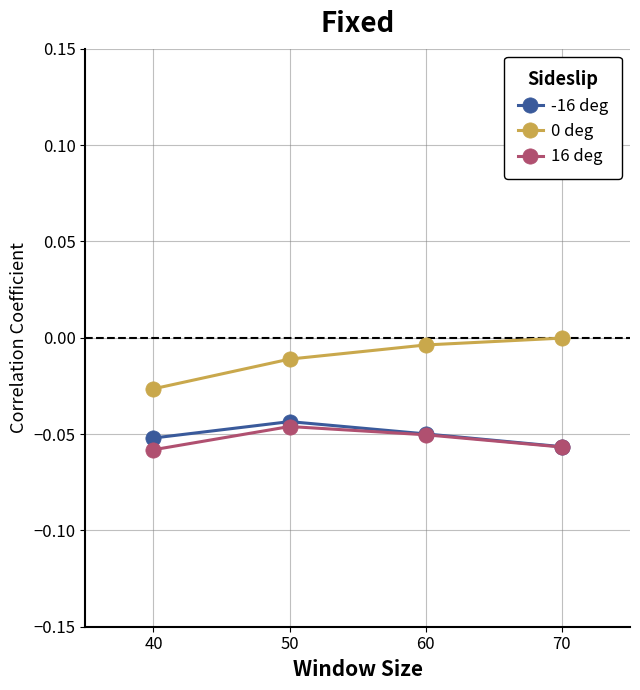

Is it true that -16 deg equals -0.0 at 40?

False